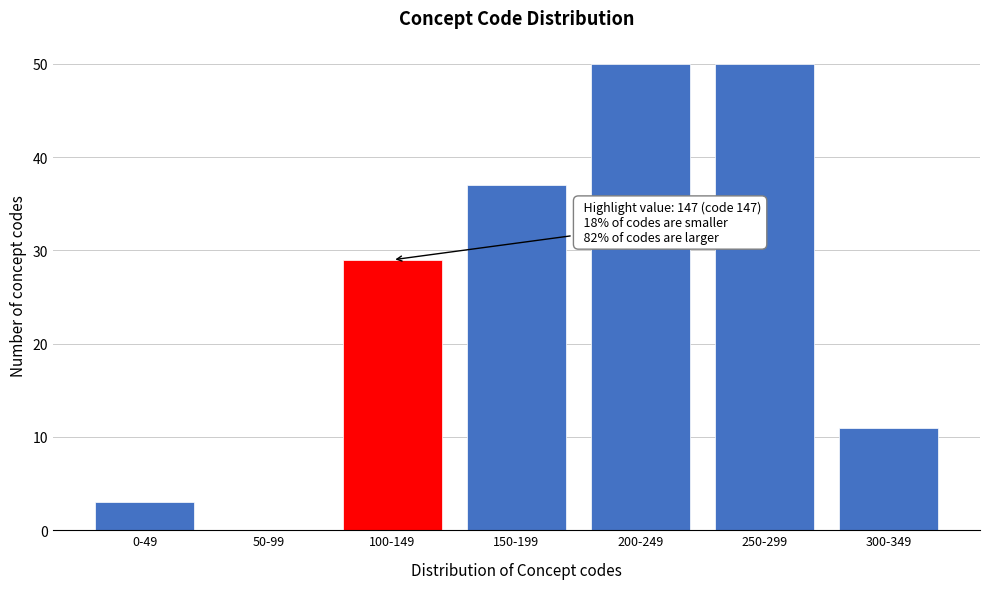

What is the change in value from 50-99 to 150-199?

+37